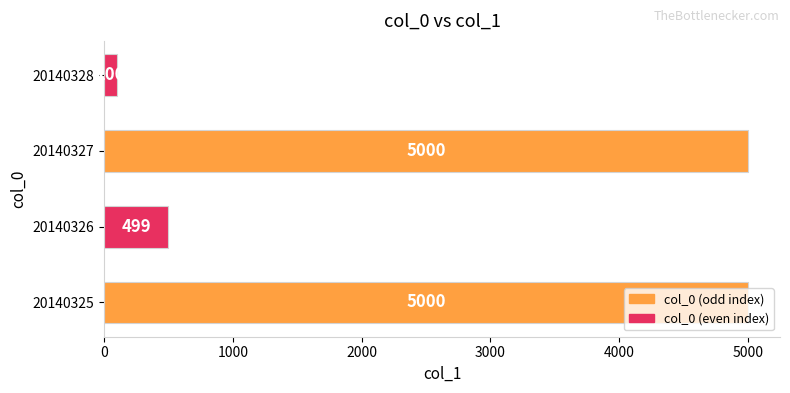

Does the chart contain any negative values?

No